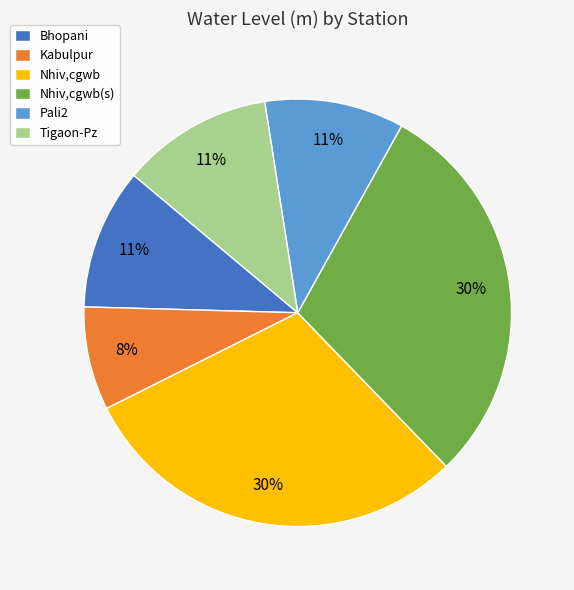

Is it true that Bhopani is 11% of the pie?

True